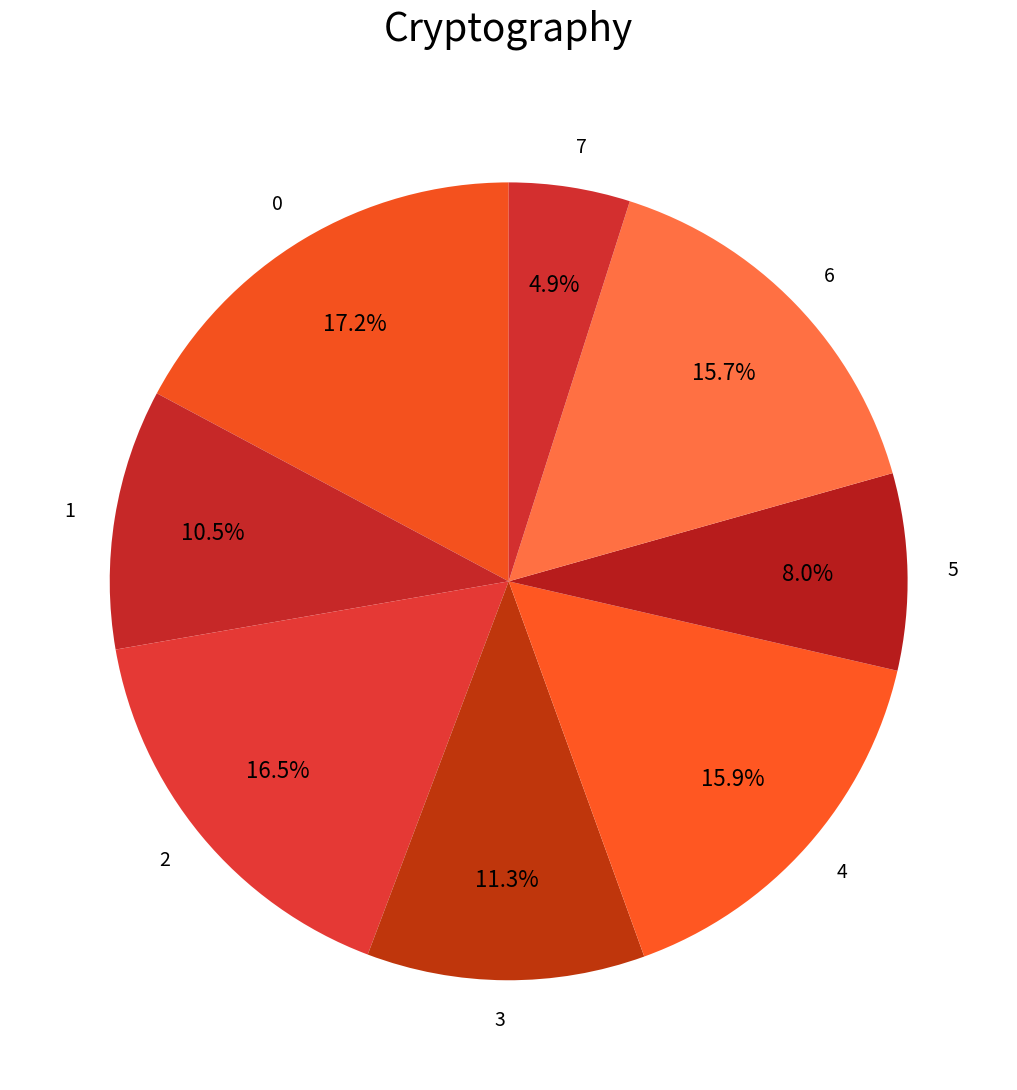

How many segments does this pie chart have?

8